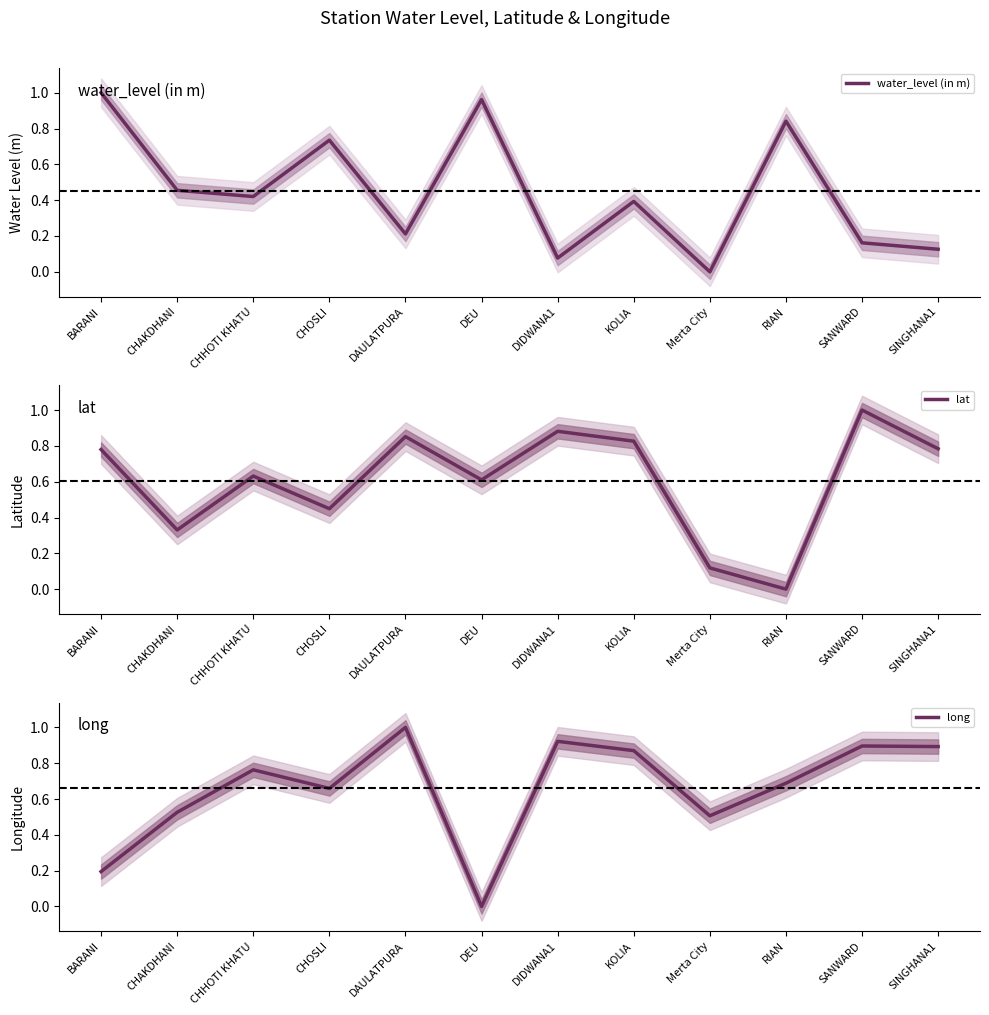

What is the label of the 3rd point from the right?

RIAN